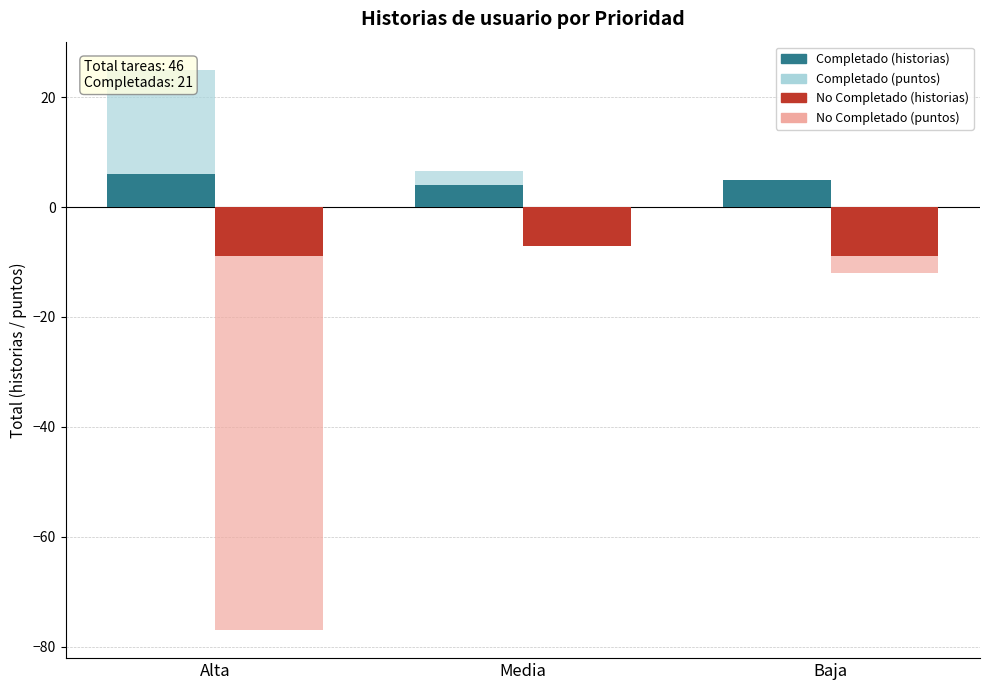

Reading left to right, list all the values displayed in this chart.

Completado (historias): Alta=6.0	Media=4.0	Baja=5.0
Completado (puntos estimados): Alta=19.0	Media=2.5	Baja=0.0
No Completado (historias): Alta=-9.0	Media=-7.0	Baja=-9.0
No Completado (puntos estimados): Alta=-68.0	Media=0.0	Baja=-3.0